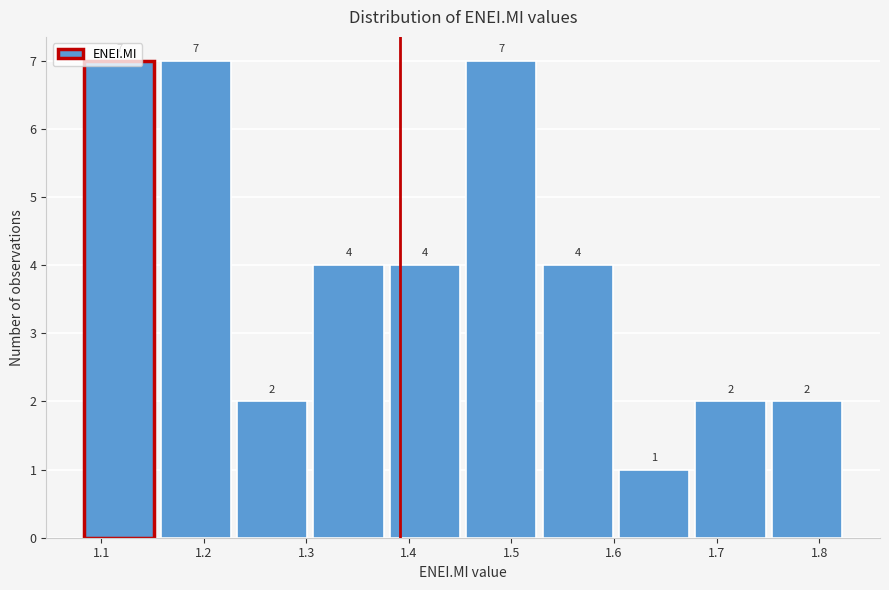

Reading left to right, list every bar in this chart as the range it spans on the x-axis followed by its height. The bar edges are not printed on the chart, so give them approximately, as read against the axis.

1.08 to 1.16: 7
1.16 to 1.23: 7
1.23 to 1.31: 2
1.31 to 1.38: 4
1.38 to 1.46: 4
1.46 to 1.53: 7
1.53 to 1.60: 4
1.60 to 1.68: 1
1.68 to 1.75: 2
1.75 to 1.83: 2